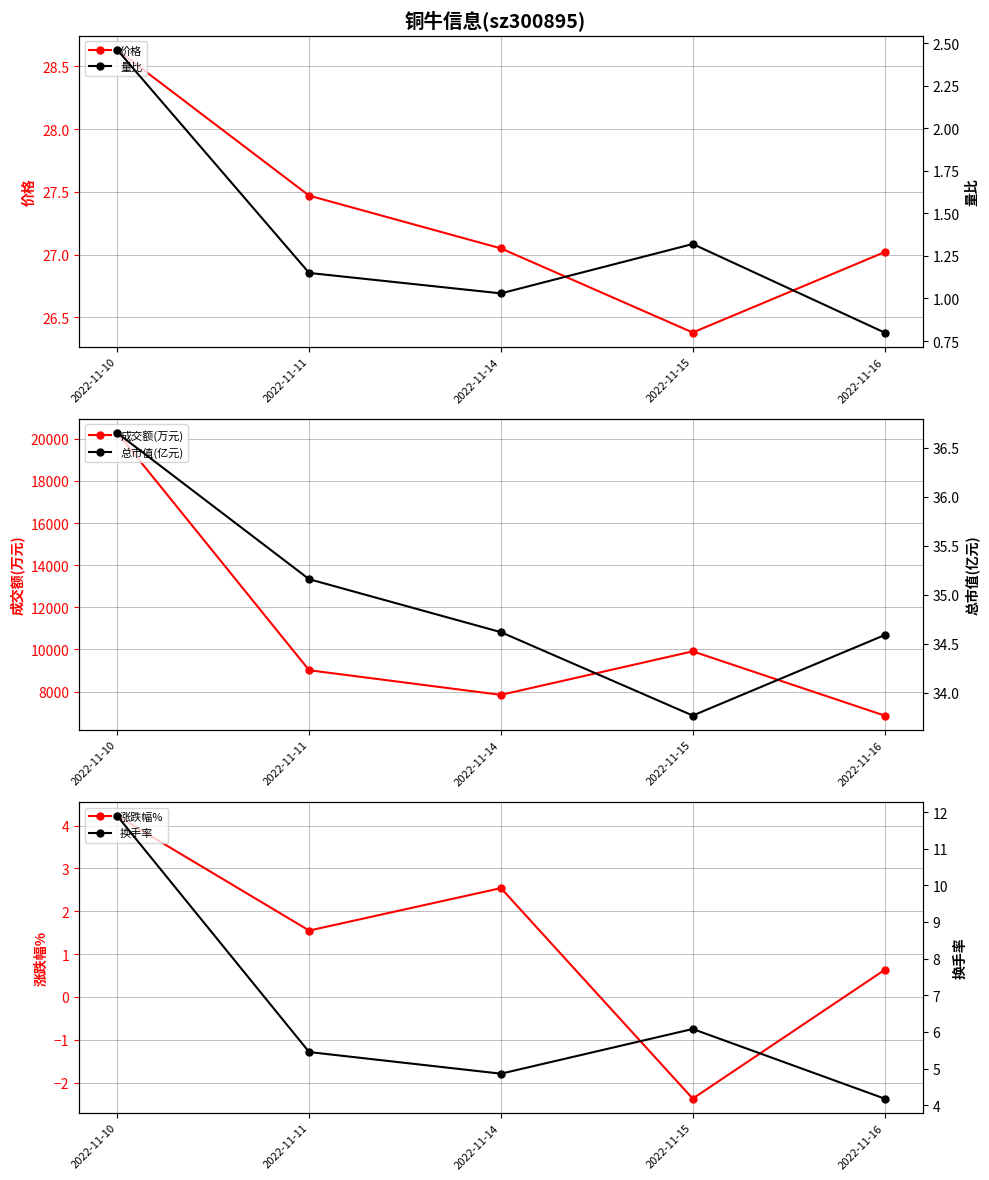

Where does the 涨跌幅% series first go above 1?

2022-11-10